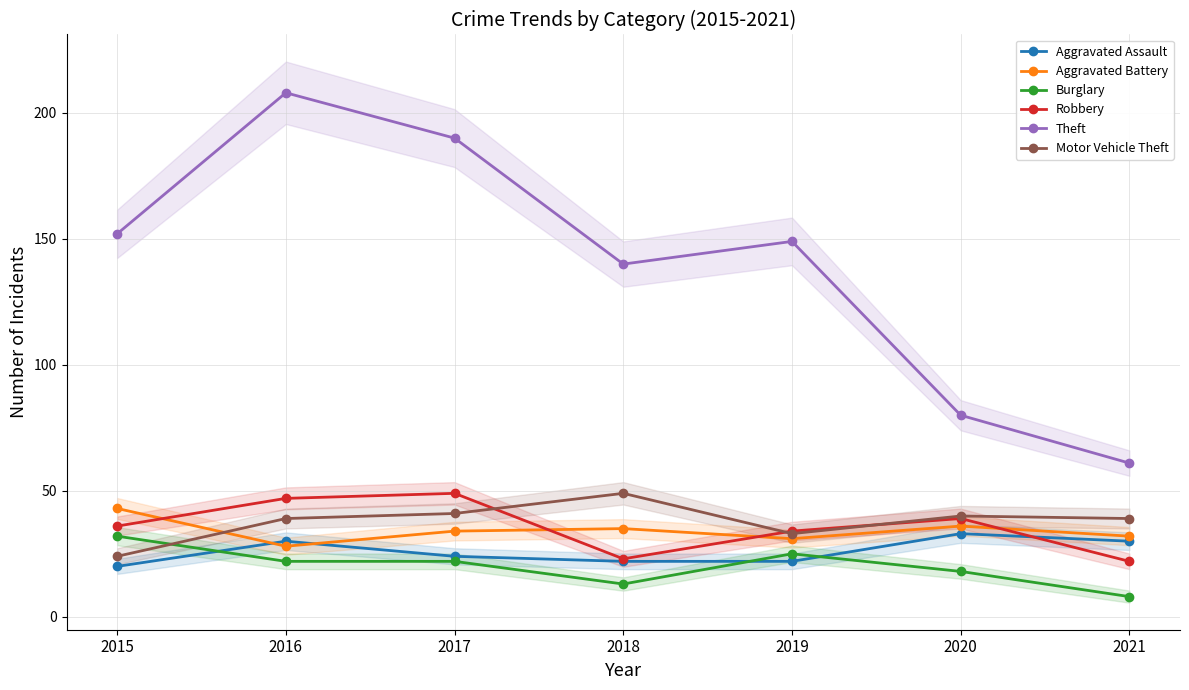

True or false: Motor Vehicle Theft has a value of 33 at 2019.

True